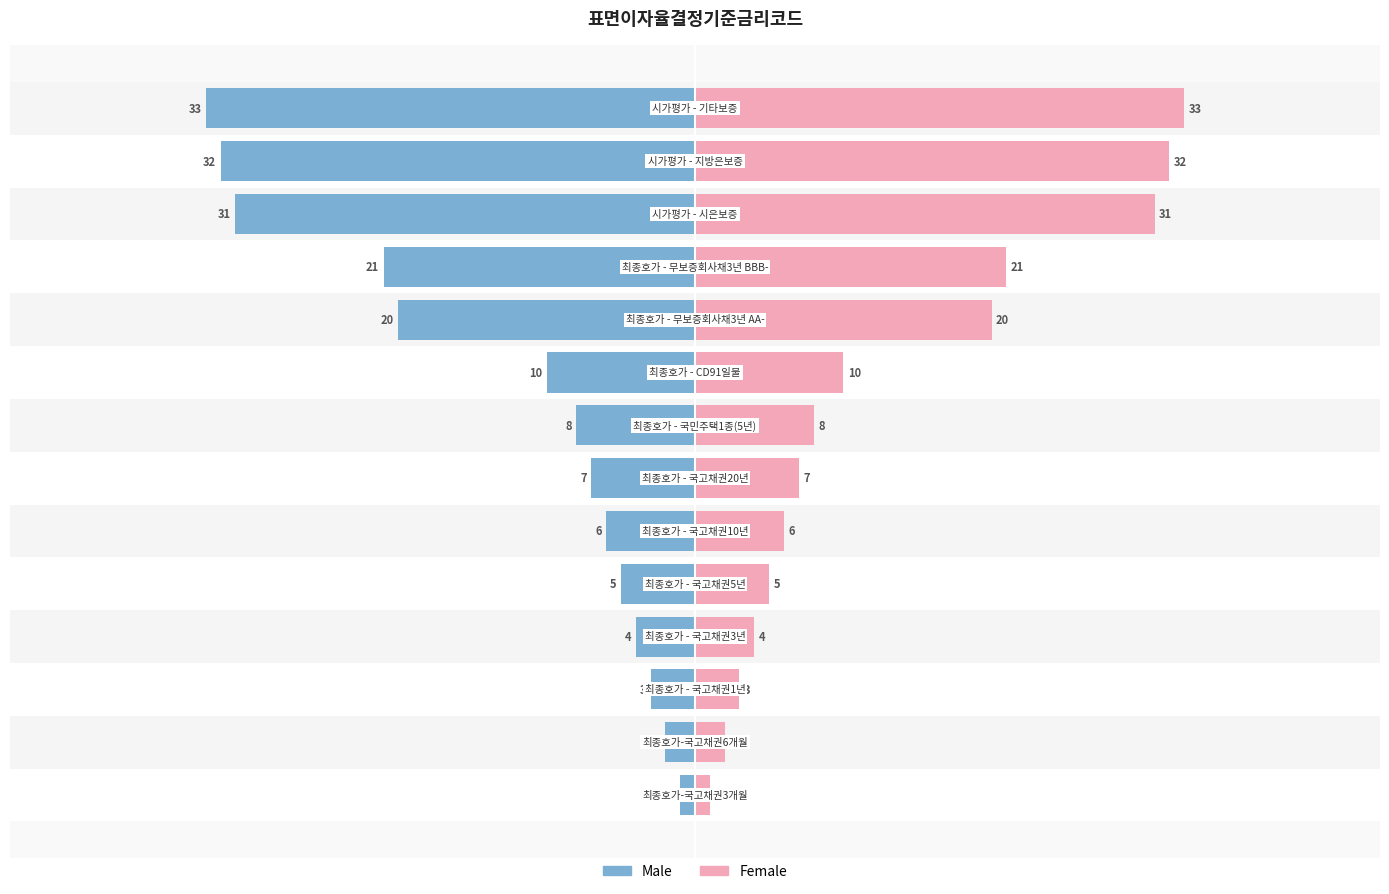

What is the difference between the maximum and minimum values in the Female series?

32